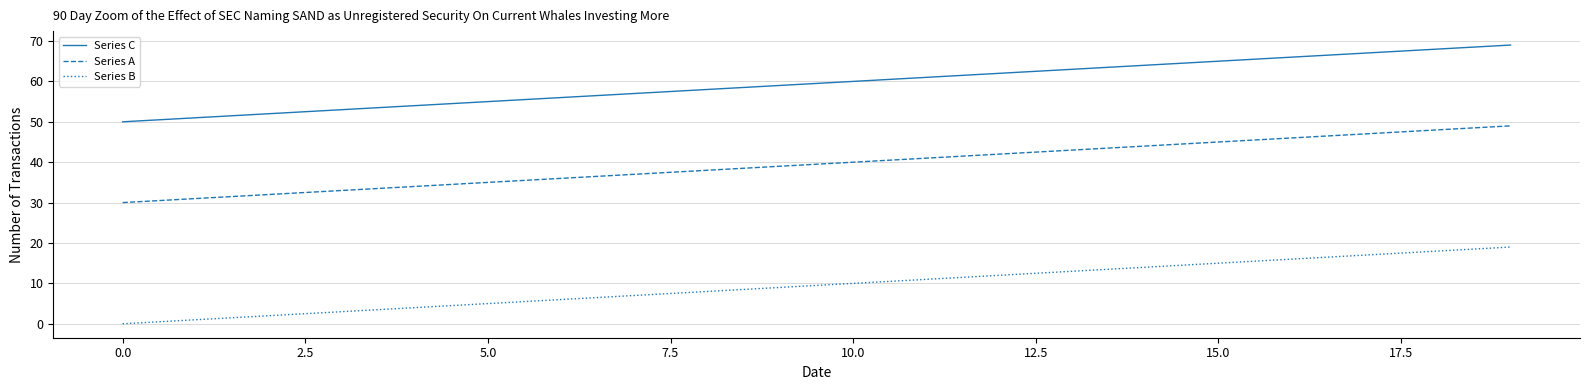

List the series in order of their overall mean, lowest first.

Series B, Series A, Series C